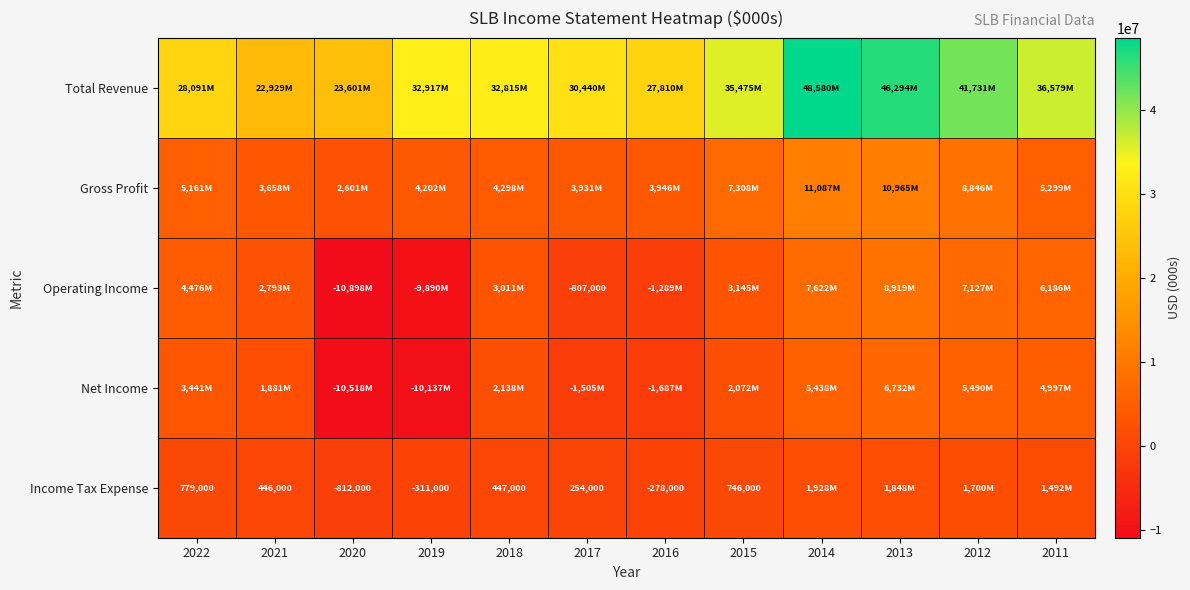

Is it true that Income Tax Expense equals 254000 at 2017?

True